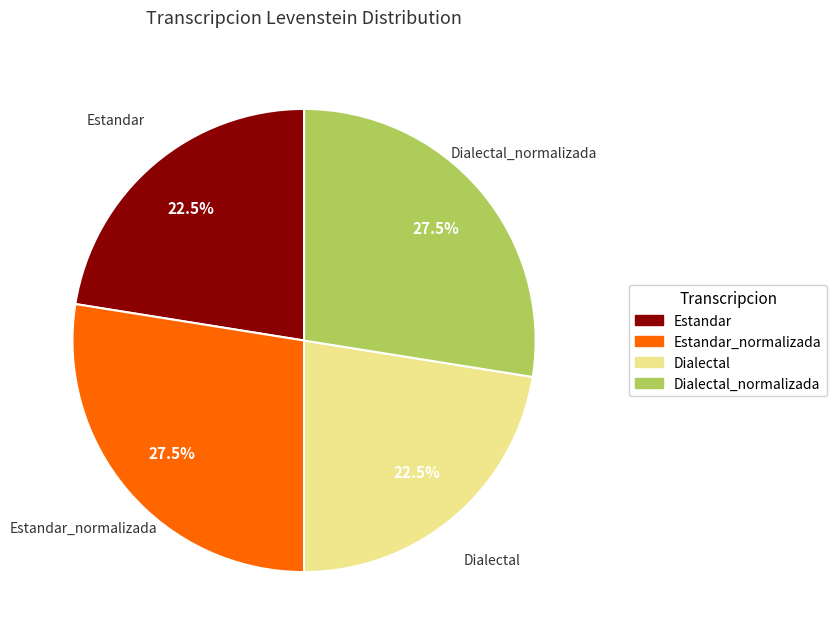

What percentage is NOT represented by Dialectal?

77.5%